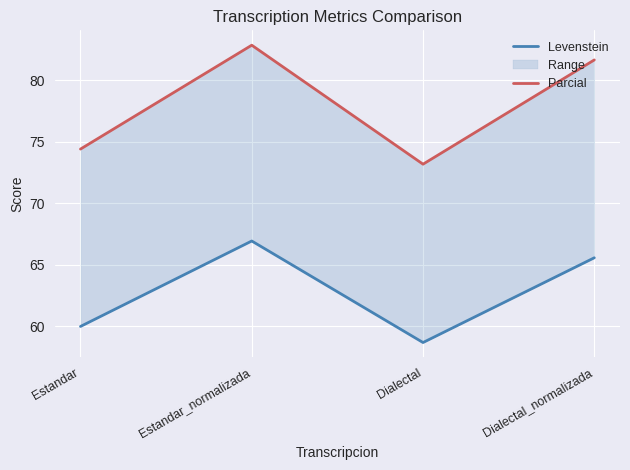

In Levenstein, how many points are lower than both neighbors (excluding endpoints)?

1